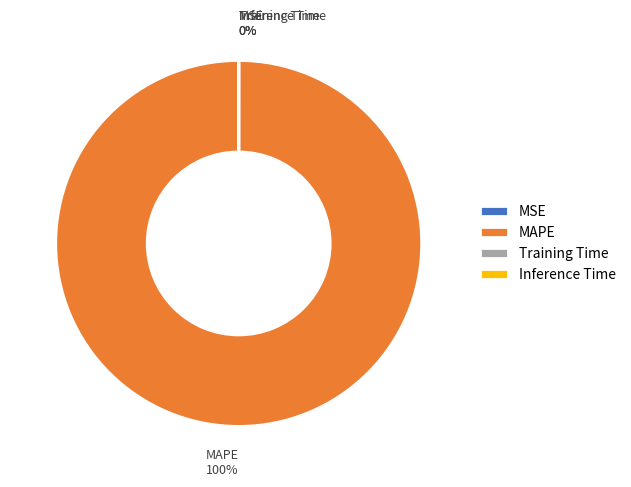

To the nearest percent, what portion does MAPE represent?

100%